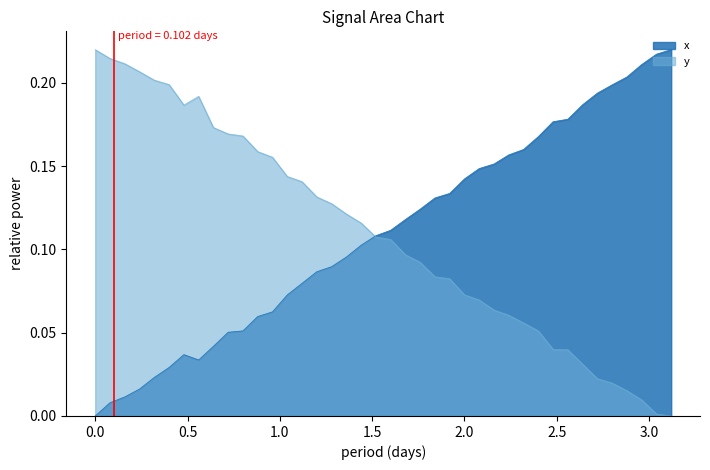

At how many categories does at least one series exceed 0?

40